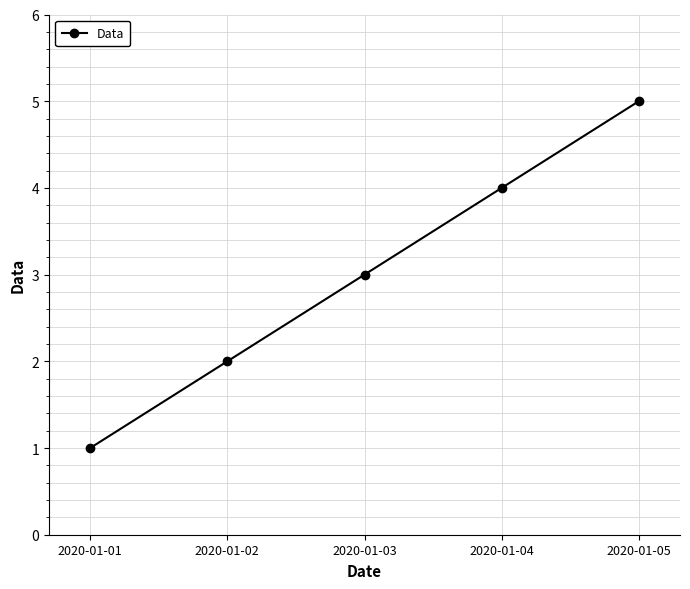

What is the sum of the values at 2020-01-03 and 2020-01-02?

5